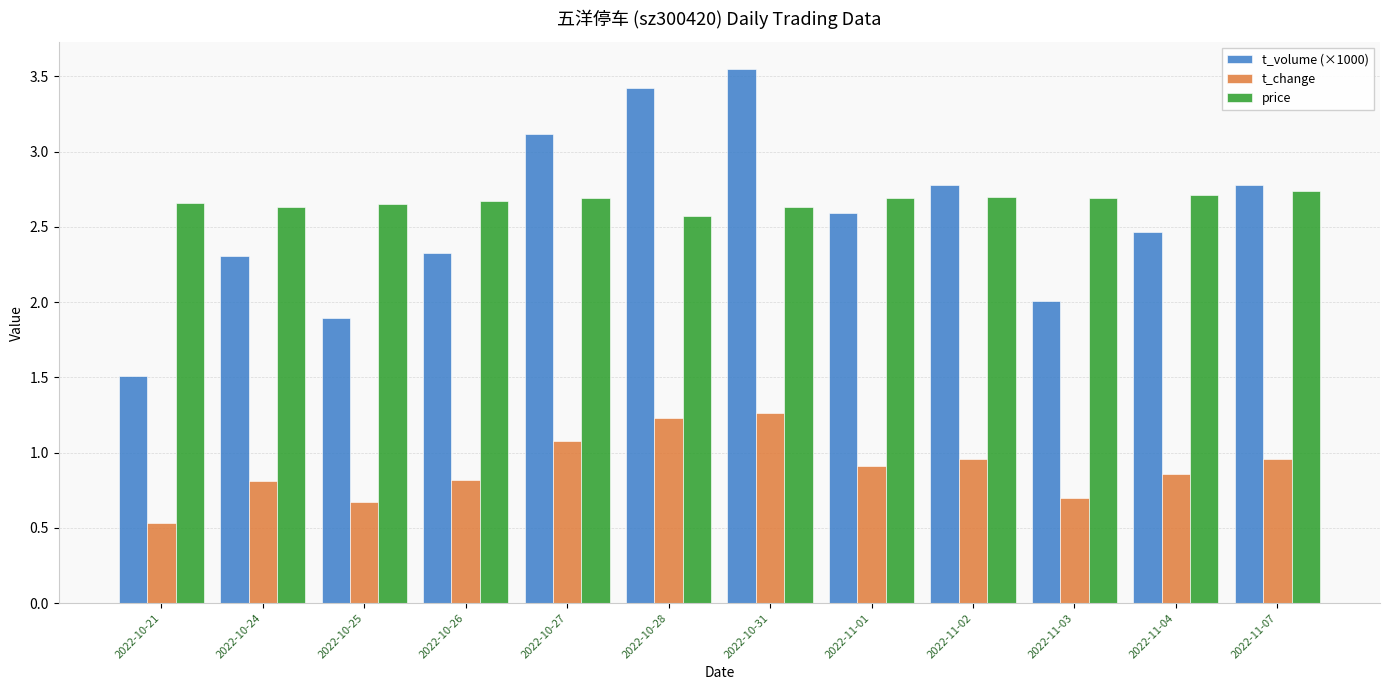

What position from the left is 2022-11-04?

11